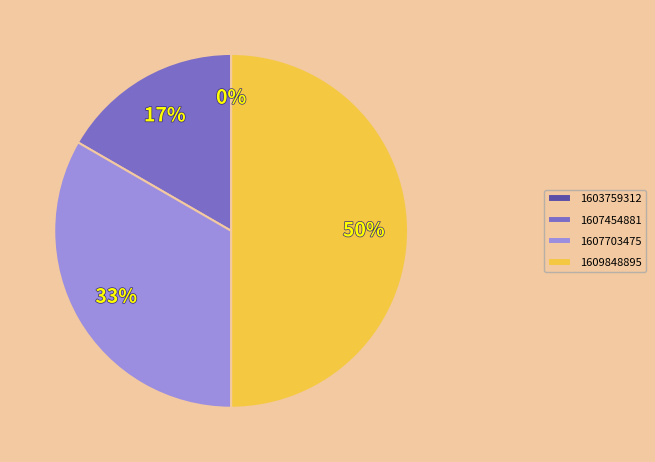

How many slices are in this pie chart?

4